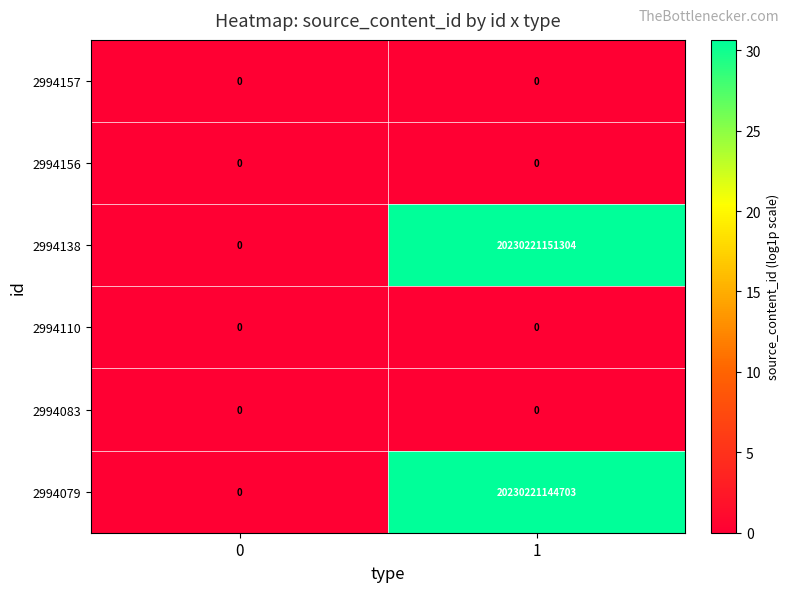

How many categories are shown in the chart?

2